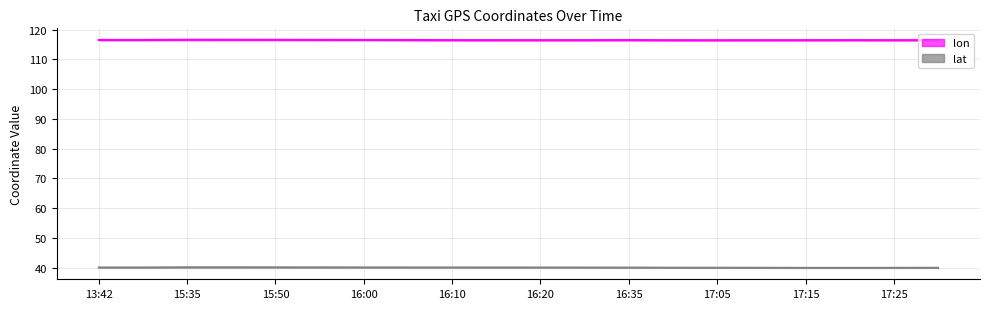

Which category has the lowest value in the lat series?

17:20